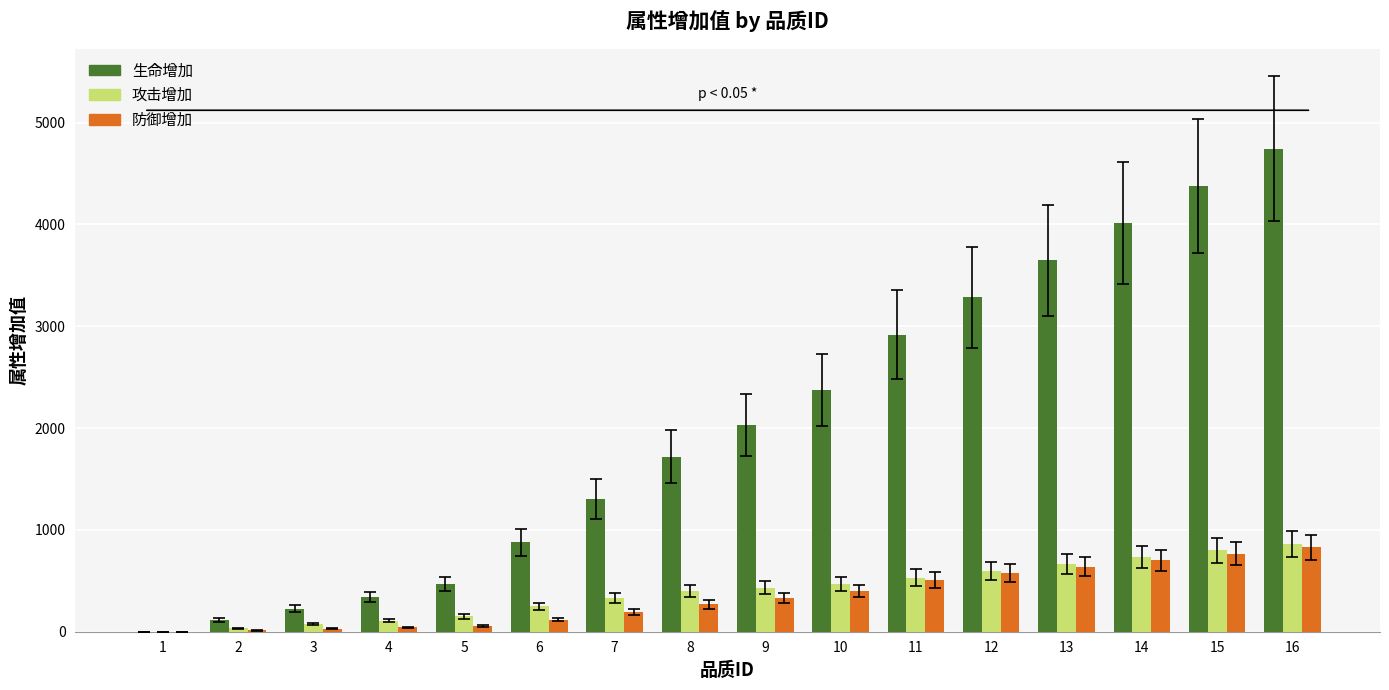

What is the sum of all 攻击增加 values?

6433